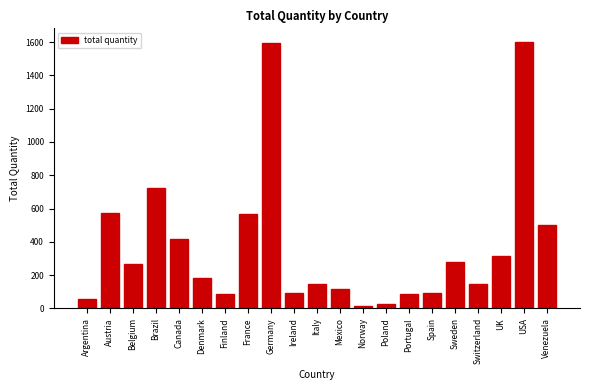

Which has a higher value, Argentina or Brazil?

Brazil